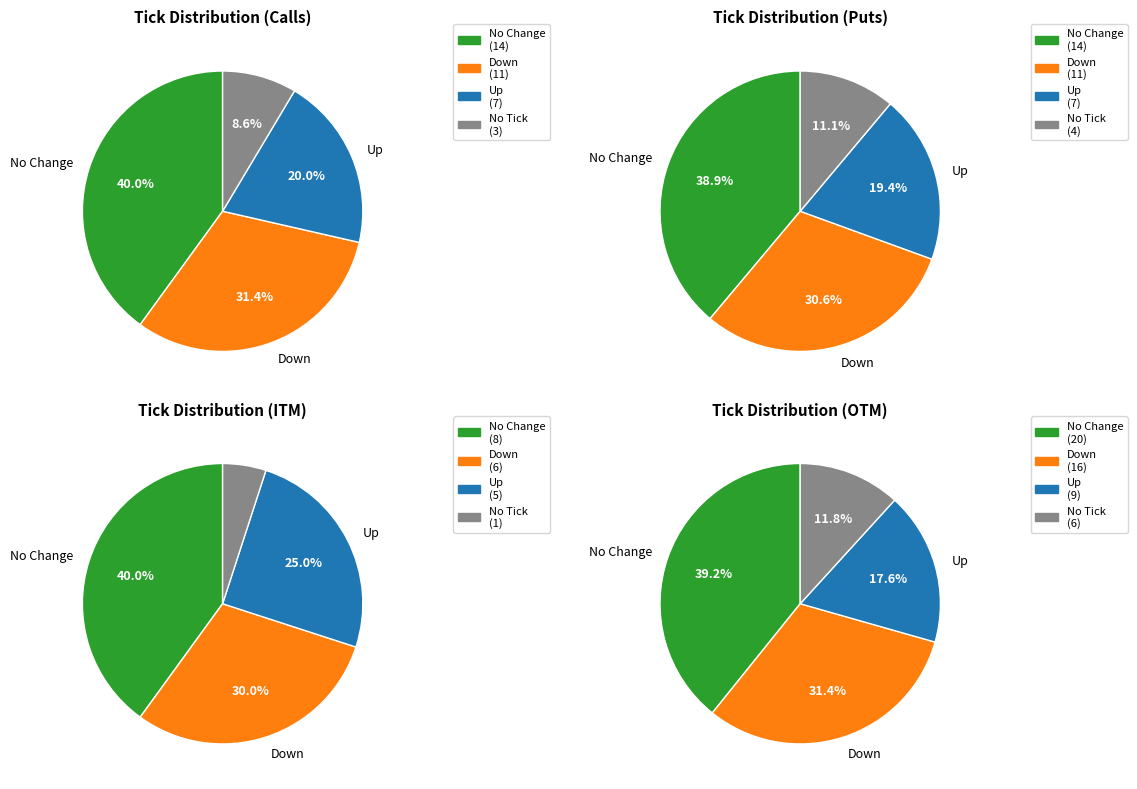

Which slice is the largest?

no_change